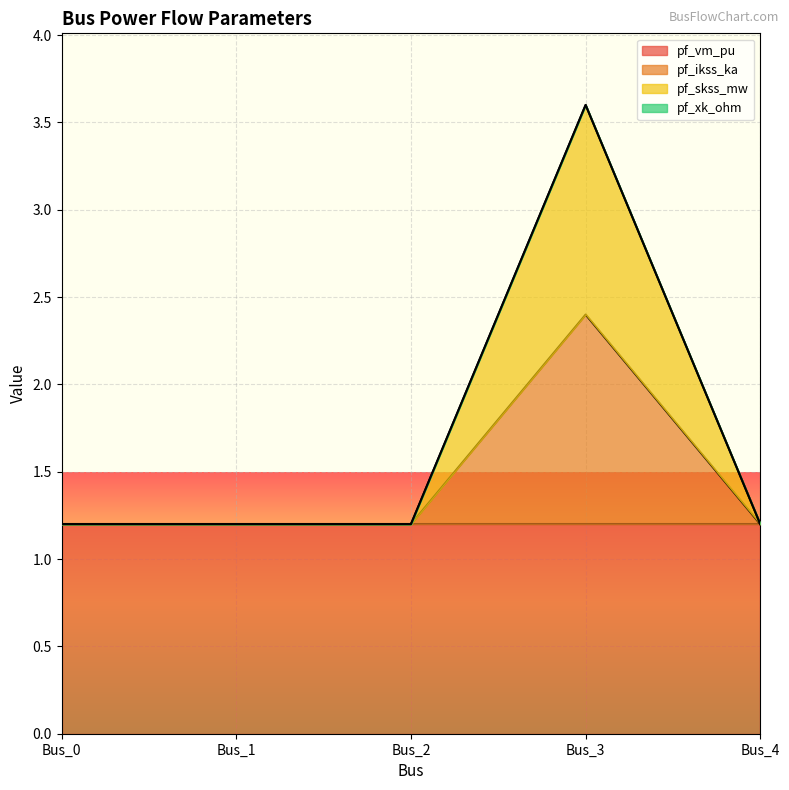

At which category is the sum across all series the highest?

Bus_3